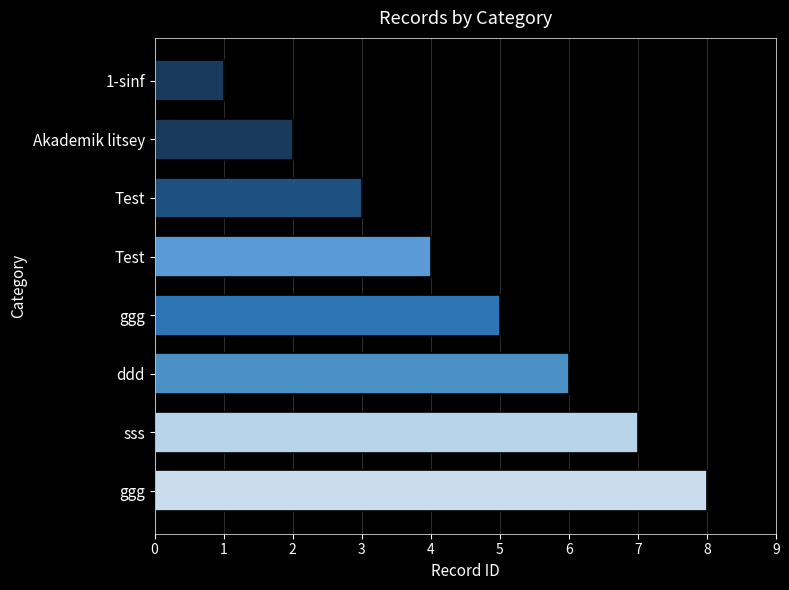

Count the number of data series in this chart.

1